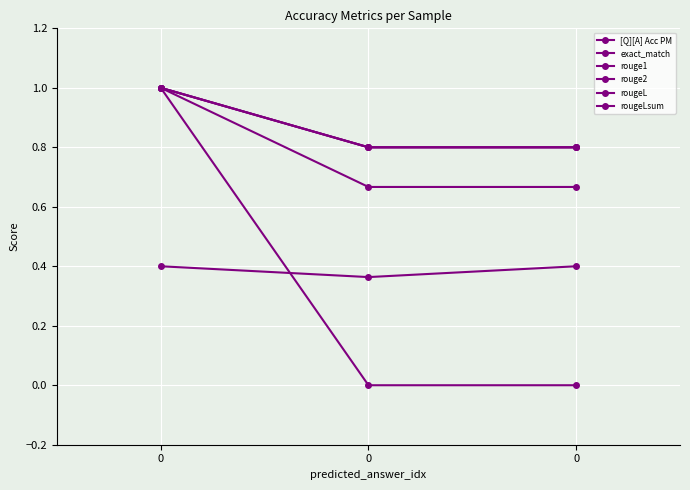

The value of rouge2 at 0 is 0.7. True or false?

True